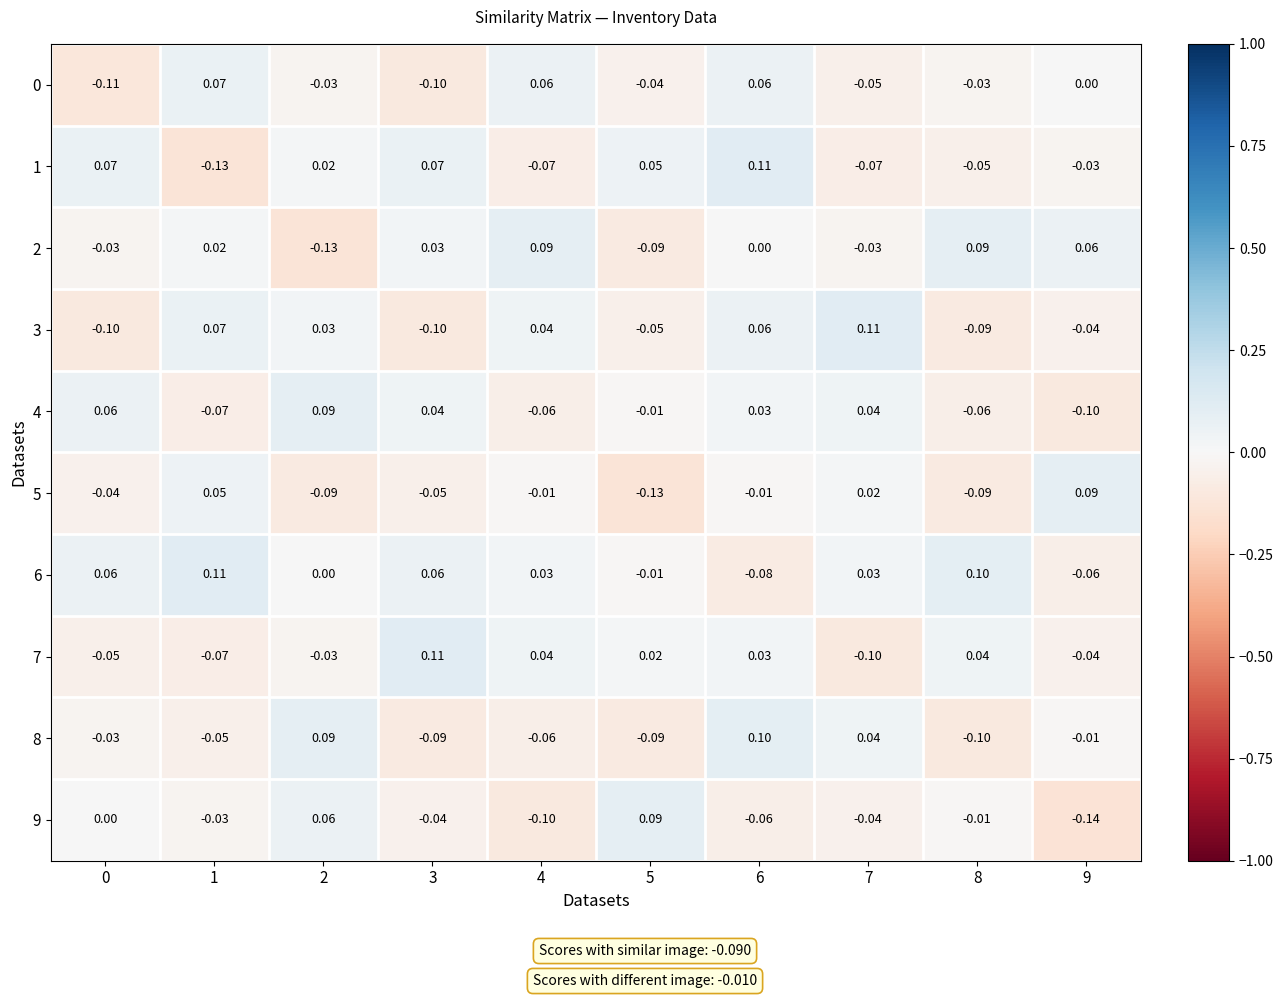

Is the value of 2 at 8 greater than the value of 9 at 6?

Yes